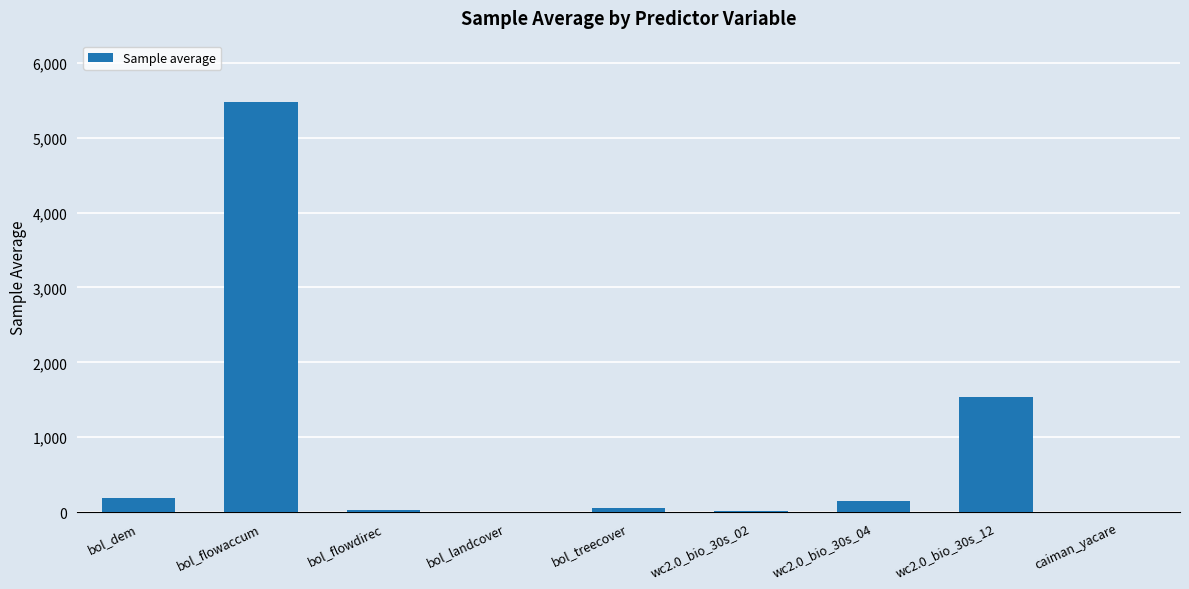

What is the sum of all values?

7451.3